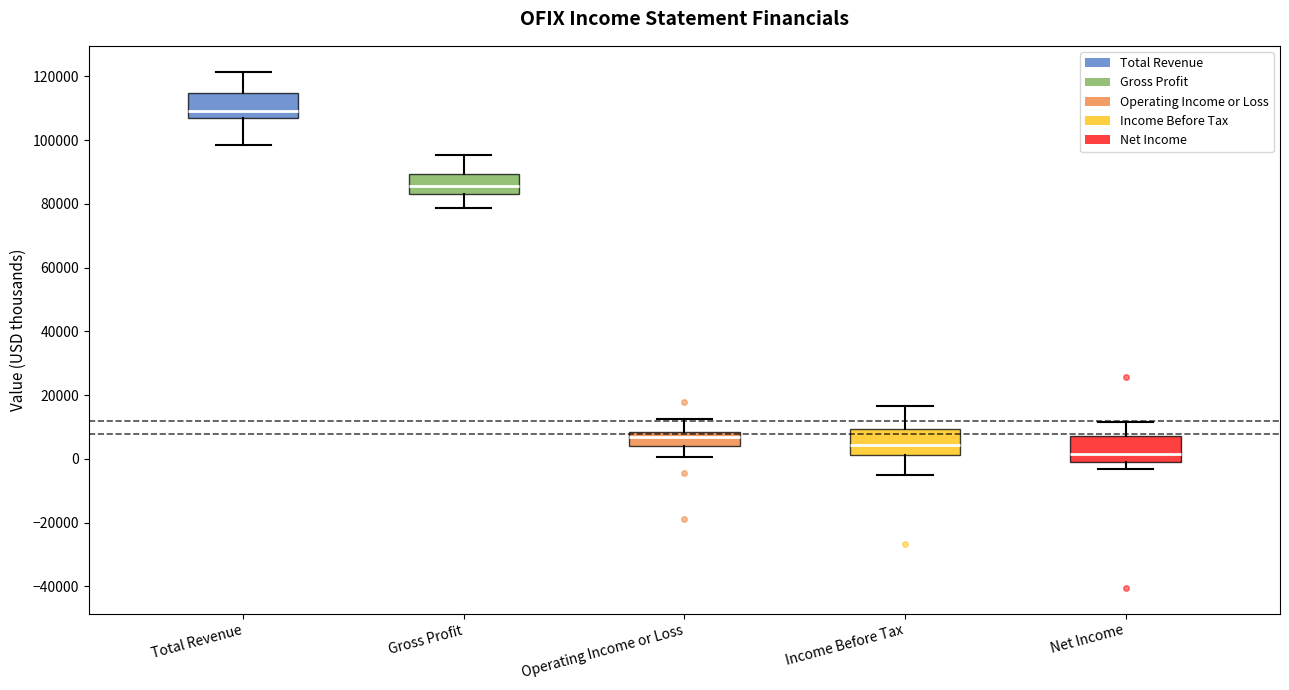

Reading left to right, transcribe this box plot: for each box, give where its median line is, the range the box spans, and where its two whiskers end, as read against the y-axis. The values are not printed on the chart, so give them approximately, as read against the axis.

Total Revenue: median 110000, box 106000 to 114000, whiskers 98000 to 122000
Gross Profit: median 86000, box 84000 to 90000, whiskers 78000 to 96000
Operating Income or Loss: median 8000 (just below the box's upper edge), box 4000 to 8000, whiskers 0 to 12000
Income Before Tax: median 4000, box 2000 to 10000, whiskers -6000 to 16000
Net Income: median 2000, box 0 to 8000, whiskers -4000 to 12000